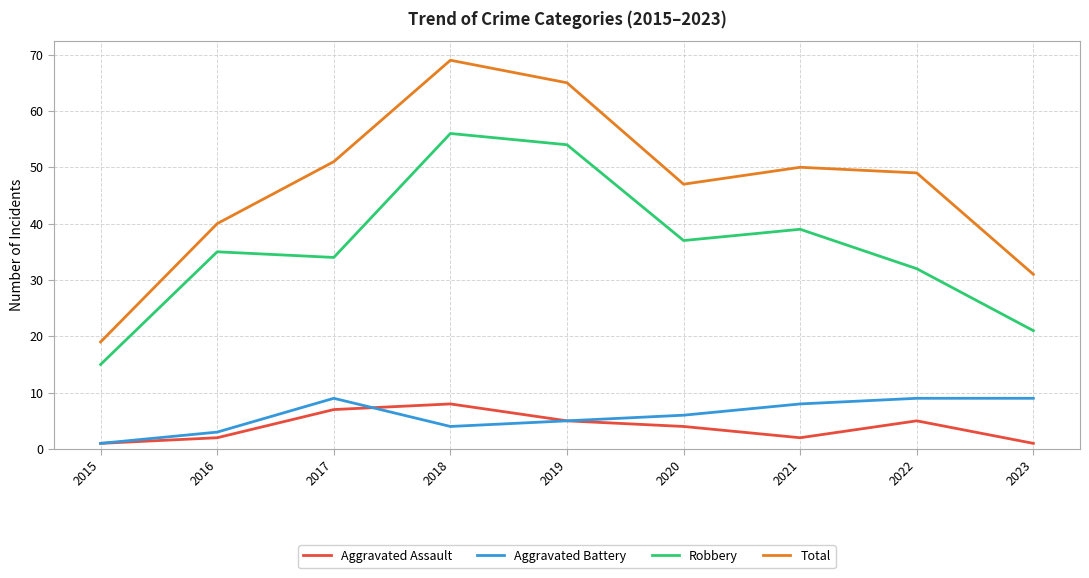

What value does the Aggravated Battery series have at 2020?

6